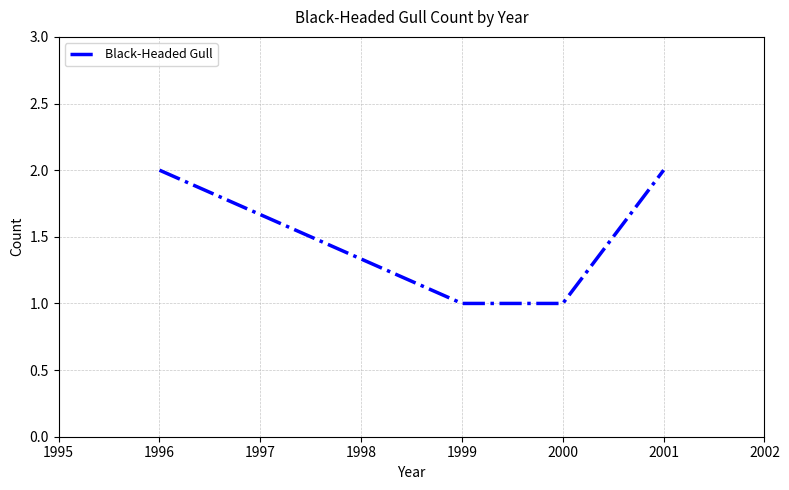

Reading right to left, transcribe all the data shown in this chart.

2	1	1	2